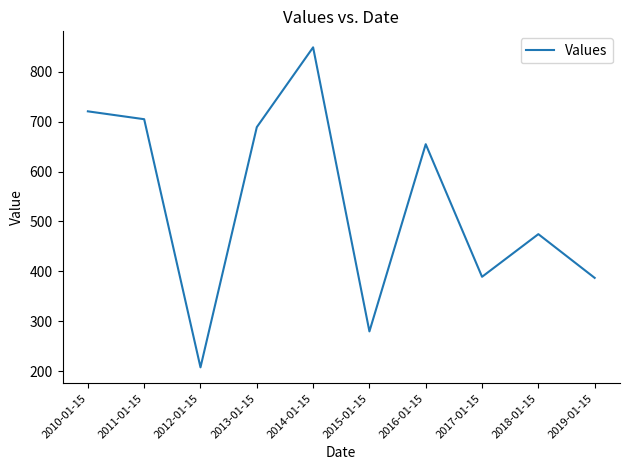

Is it true that the value at 2010-01-15 is 1067.5?

False